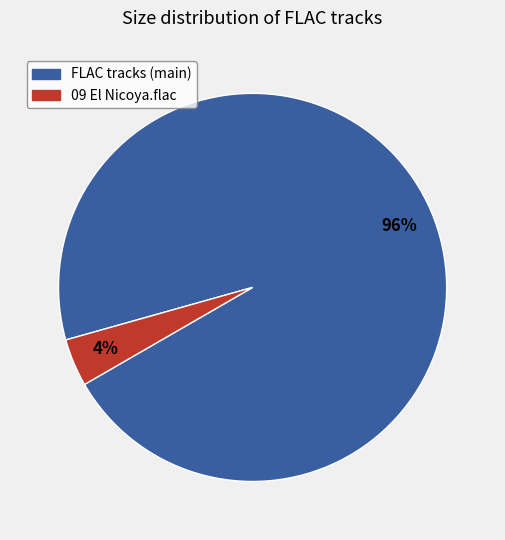

Is there a majority slice in this chart?

Yes